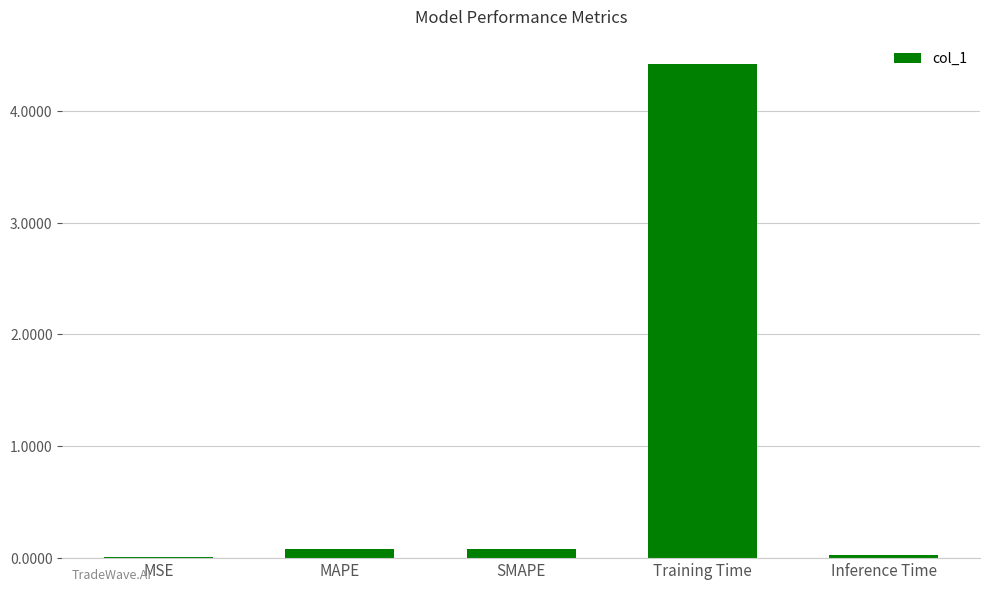

What is the approximate value at Training Time?

4.4